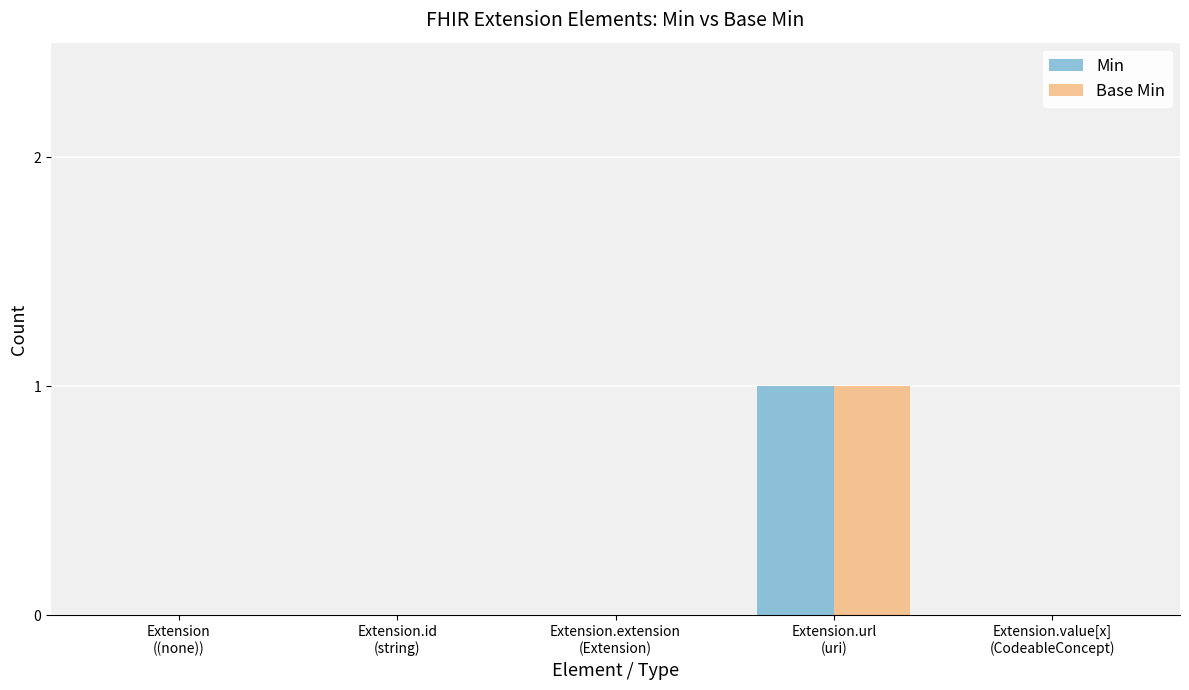

At which category does the chart reach its peak across all series?

Extension.url
(uri)